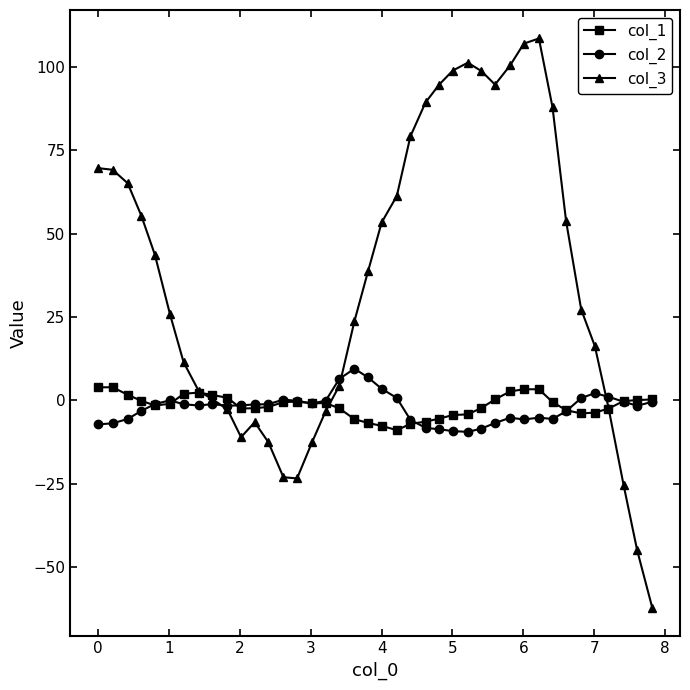

What is the value of the col_1 point at the 24th from the left?

-6.4